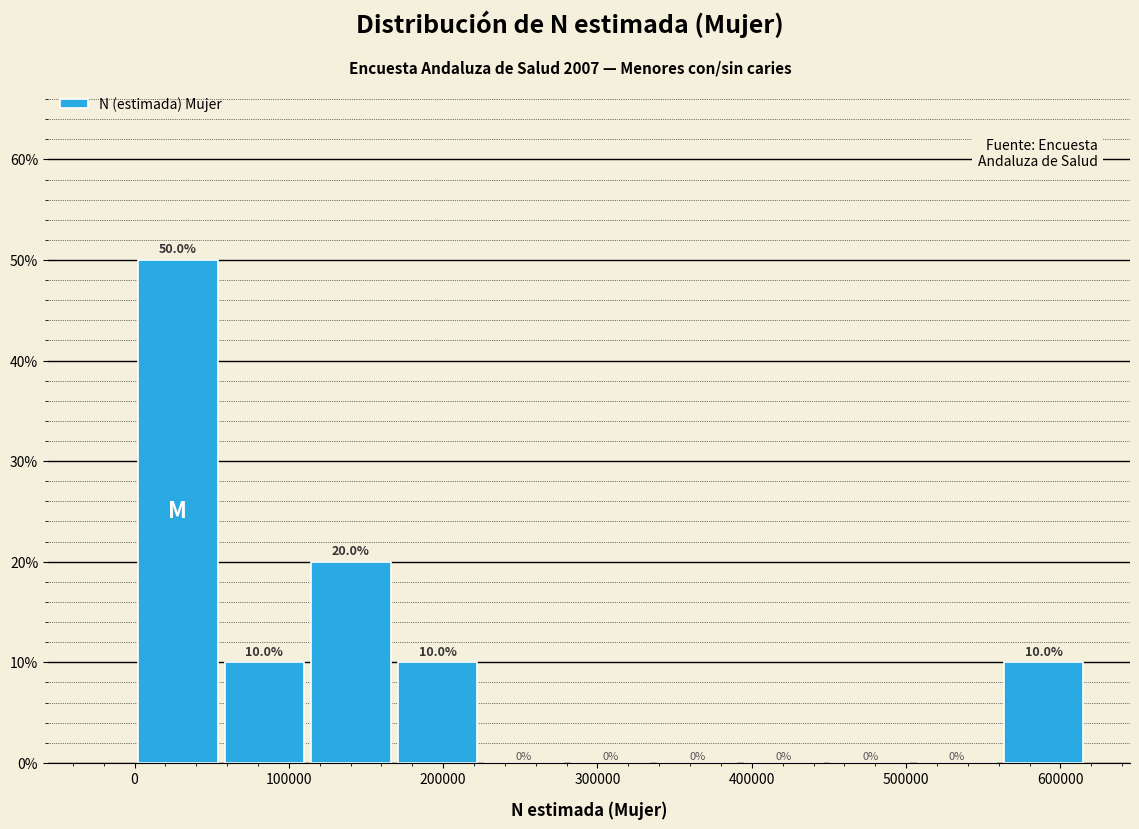

Reading left to right, list every bar in this chart as the range it spans on the x-axis followed by its height. The bar edges are not printed on the chart, so give them approximately, as read against the axis.

0 to 60000: 50.0
60000 to 110000: 10.0
110000 to 170000: 20.0
170000 to 220000: 10.0
220000 to 280000: 0.0
280000 to 340000: 0.0
340000 to 390000: 0.0
390000 to 450000: 0.0
450000 to 500000: 0.0
500000 to 560000: 0.0
560000 to 620000: 10.0